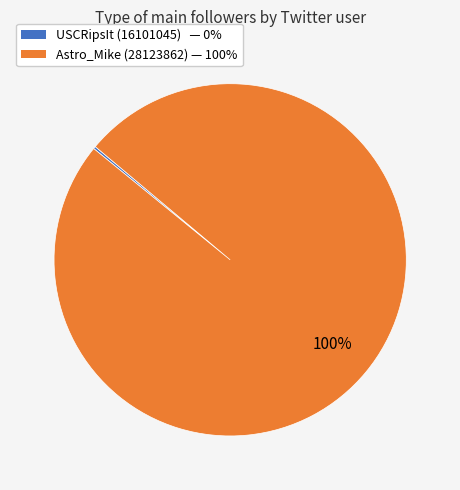

To the nearest percent, what is the difference between the largest and smallest slice percentages?

100%